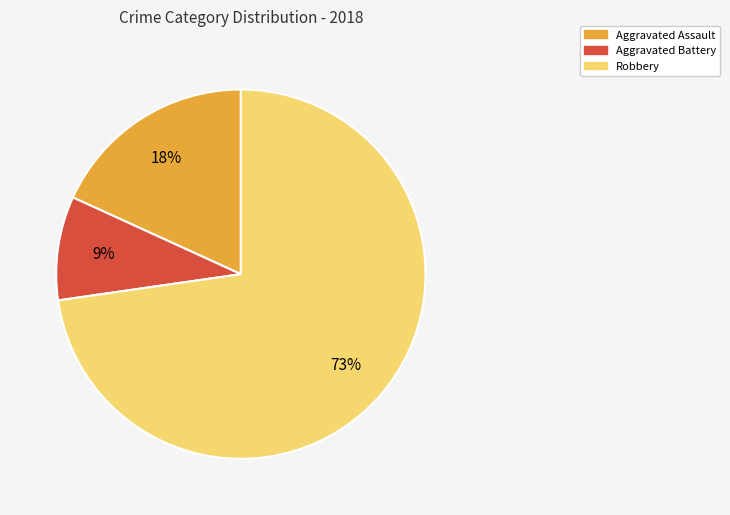

To the nearest percent, what is the average slice percentage?

33%